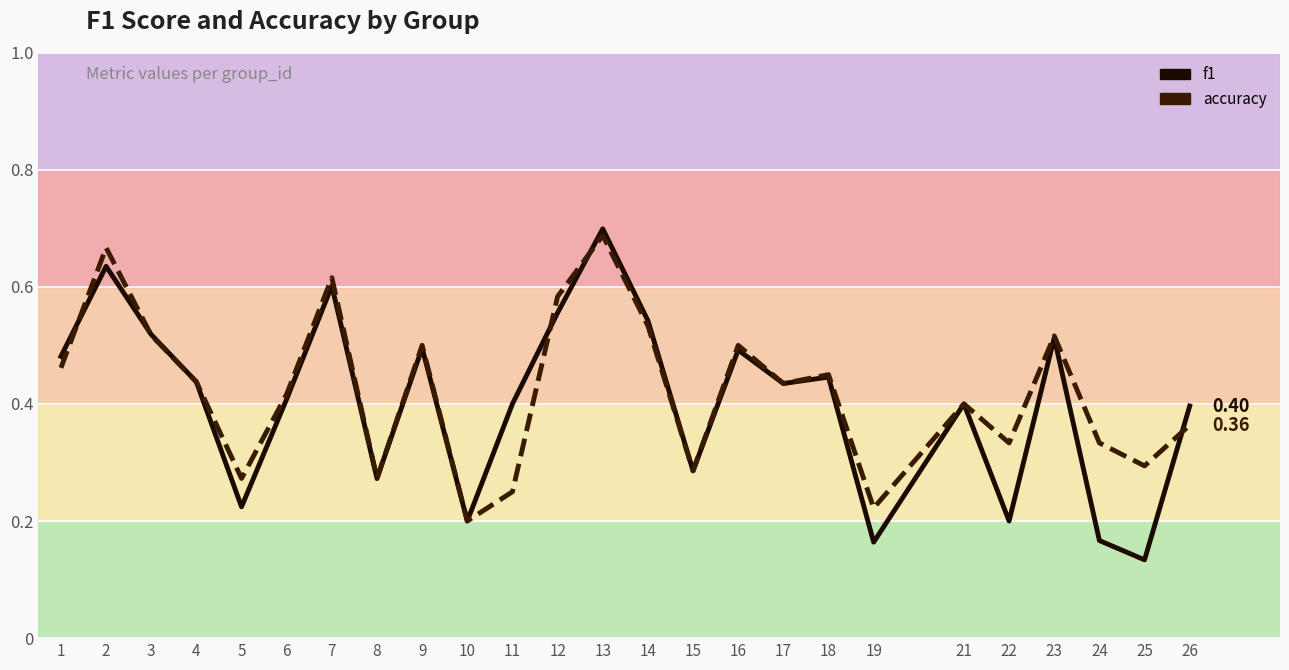

Between which two adjacent categories do accuracy and f1 first intersect?

1 and 2